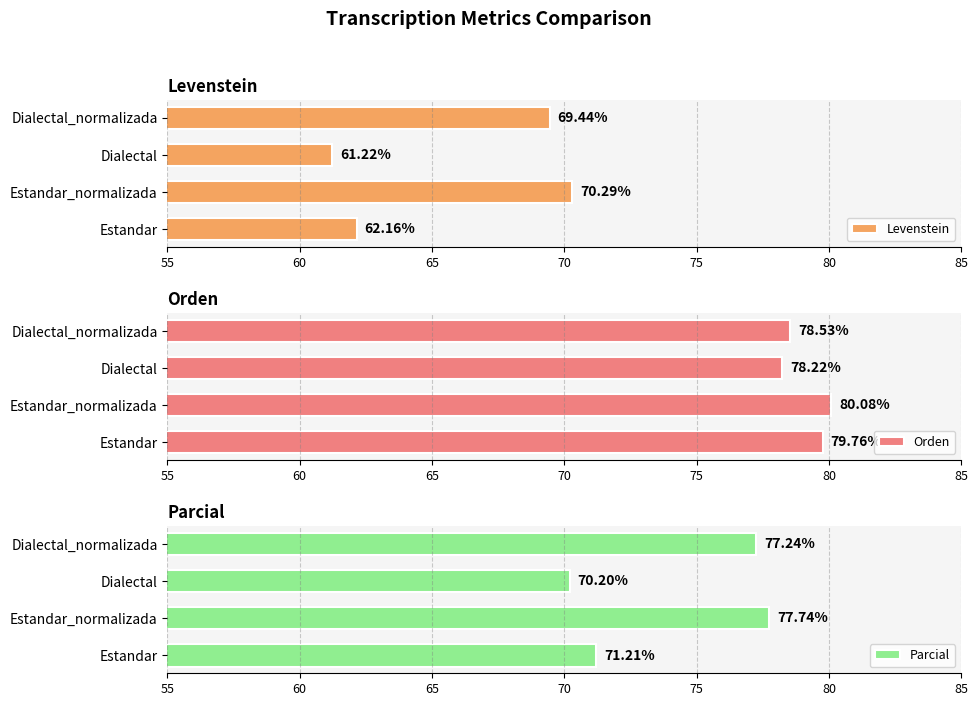

Reading right to left, list all the values displayed in this chart.

Levenstein: 69.4	61.2	70.3	62.2
Orden: 78.5	78.2	80.1	79.8
Parcial: 77.2	70.2	77.7	71.2